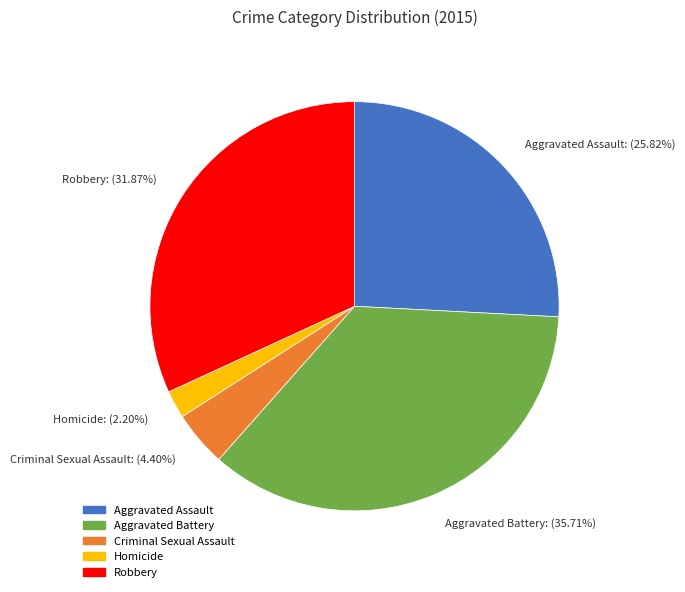

How many slices are in this pie chart?

5